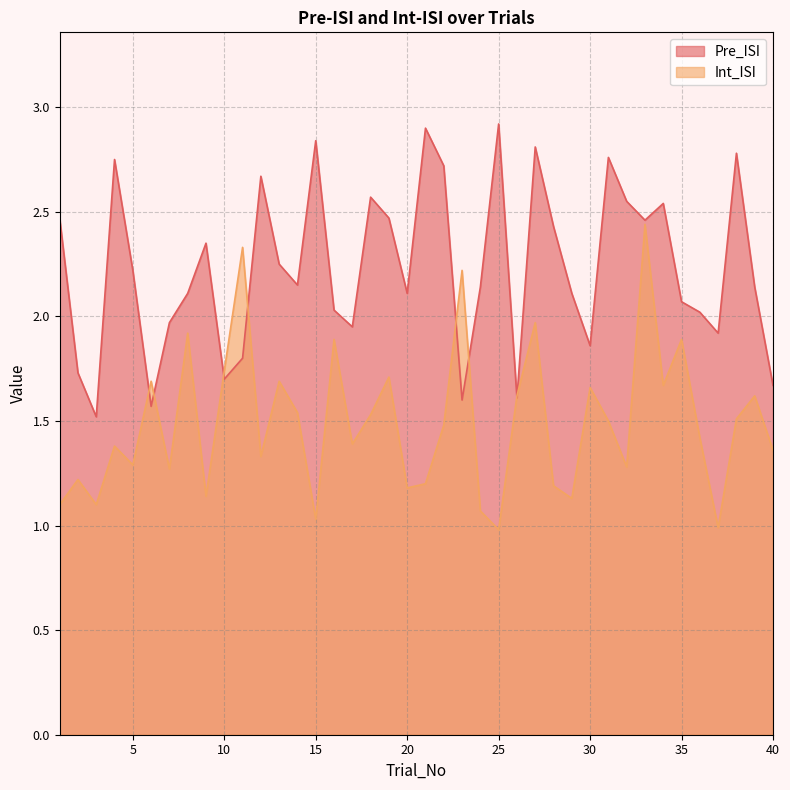

What is the value of the Int_ISI point at the 34th from the left?

1.7